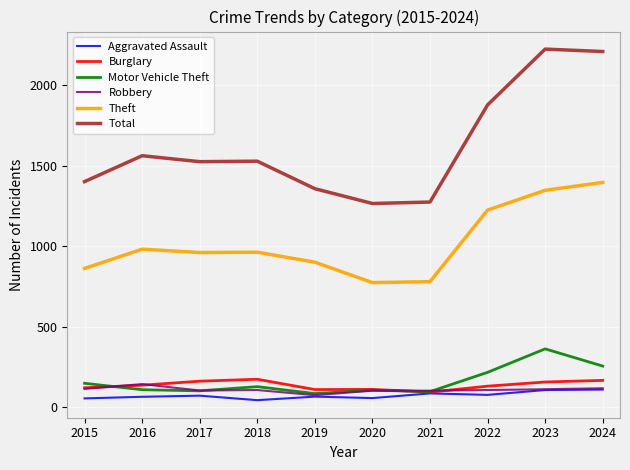

True or false: Theft and Robbery cross at least once.

False